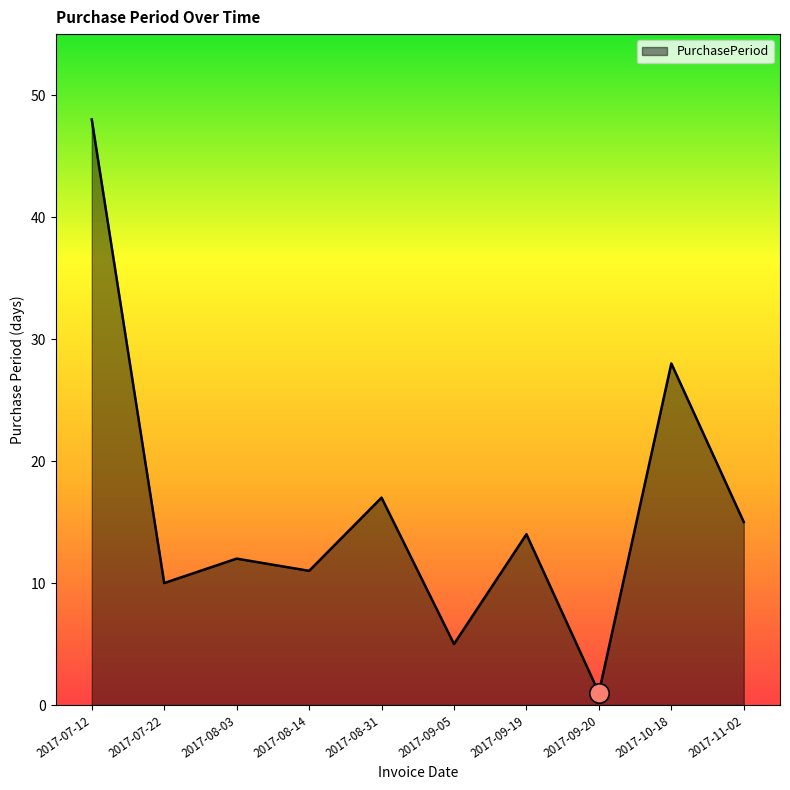

Which category has the lowest value across all series?

2017-09-20